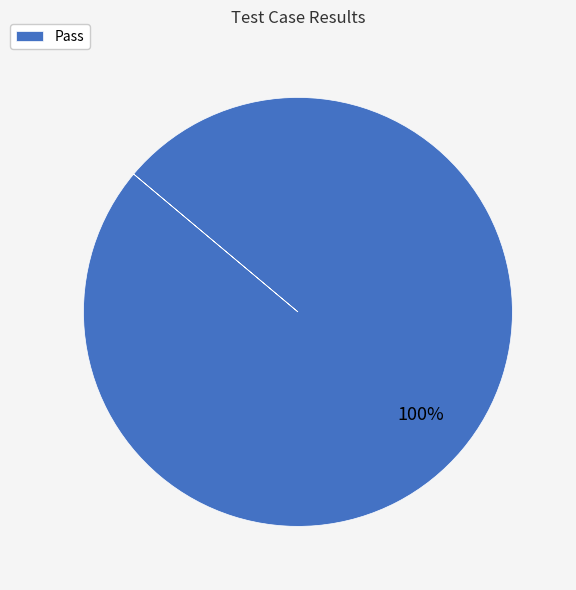

True or false: Pass accounts for 92% of the total.

False